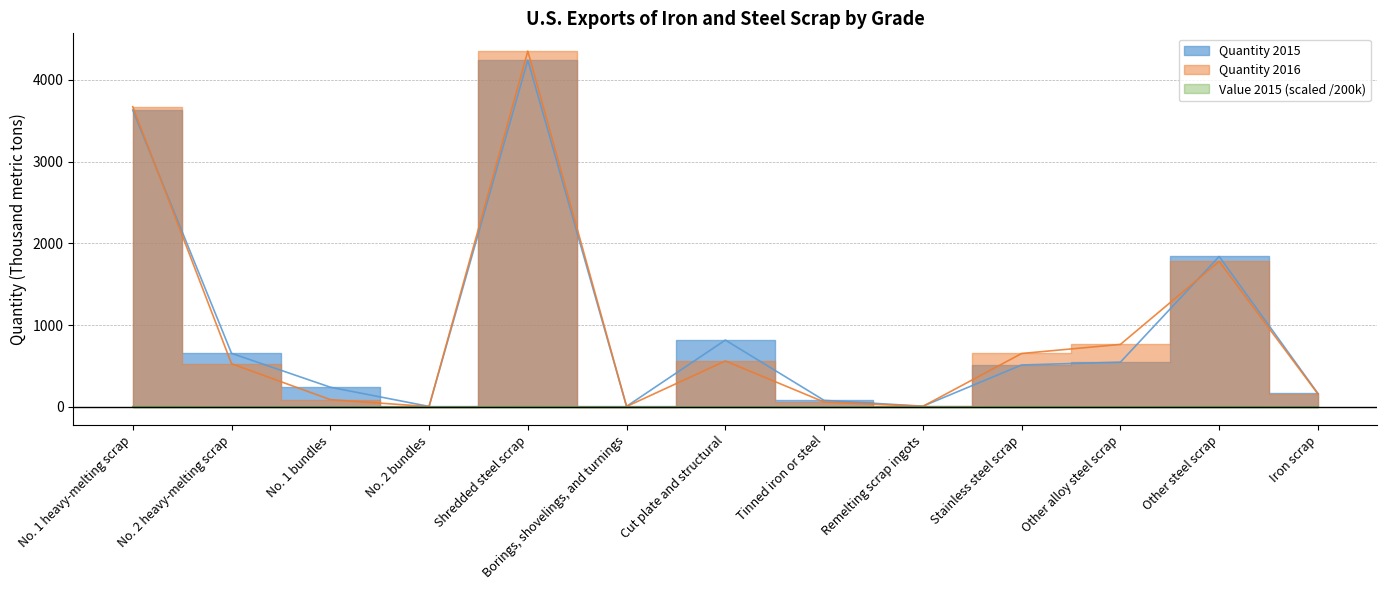

What is the approximate value of Value 2015 at Other steel scrap?

3.3